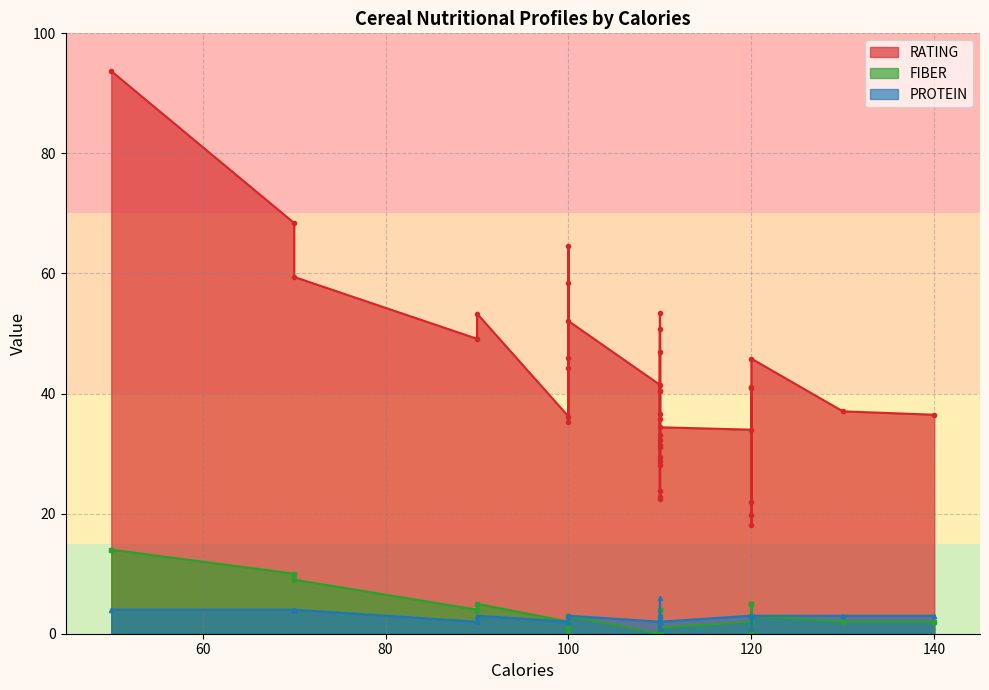

Reading left to right, list all the values displayed in this chart.

RATING: 0=68.4	1=34.0	2=59.4	3=93.7	4=34.4	5=29.5	6=33.2	7=37.0	8=49.1	9=53.3	10=18.0	11=50.8	12=19.8	13=40.4	14=22.7	15=41.4	16=45.9	17=35.8	18=22.4	19=40.4	20=64.5	21=46.9	22=36.2	23=44.3	24=32.2	25=31.4	26=58.3	27=40.9	28=41.0	29=28.0	30=35.3	31=23.8	32=52.1	33=53.4	34=45.8	35=21.9	36=31.1	37=28.7	38=36.5	39=36.5
FIBER: 0=10.0	1=2.0	2=9.0	3=14.0	4=1.0	5=1.5	6=1.0	7=2.0	8=4.0	9=5.0	10=0.0	11=2.0	12=0.0	13=2.0	14=0.0	15=0.0	16=1.0	17=1.0	18=0.0	19=4.0	20=1.0	21=1.0	22=2.0	23=1.0	24=1.0	25=1.0	26=3.0	27=5.0	28=5.0	29=0.0	30=0.0	31=0.0	32=3.0	33=3.0	34=3.0	35=1.0	36=1.5	37=0.0	38=1.0	39=2.0
PROTEIN: 0=4.0	1=3.0	2=4.0	3=4.0	4=2.0	5=2.0	6=2.0	7=3.0	8=2.0	9=3.0	10=1.0	11=6.0	12=1.0	13=3.0	14=1.0	15=2.0	16=2.0	17=1.0	18=1.0	19=3.0	20=3.0	21=2.0	22=2.0	23=2.0	24=2.0	25=1.0	26=3.0	27=3.0	28=3.0	29=1.0	30=2.0	31=1.0	32=3.0	33=3.0	34=3.0	35=1.0	36=3.0	37=1.0	38=2.0	39=3.0